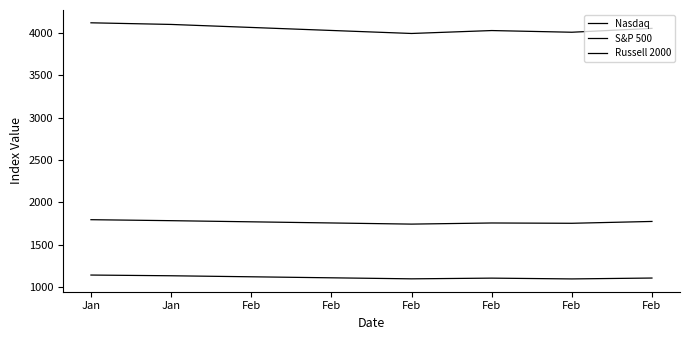

What is the sum of the S&P 500 values at Feb and Feb?

3493.5